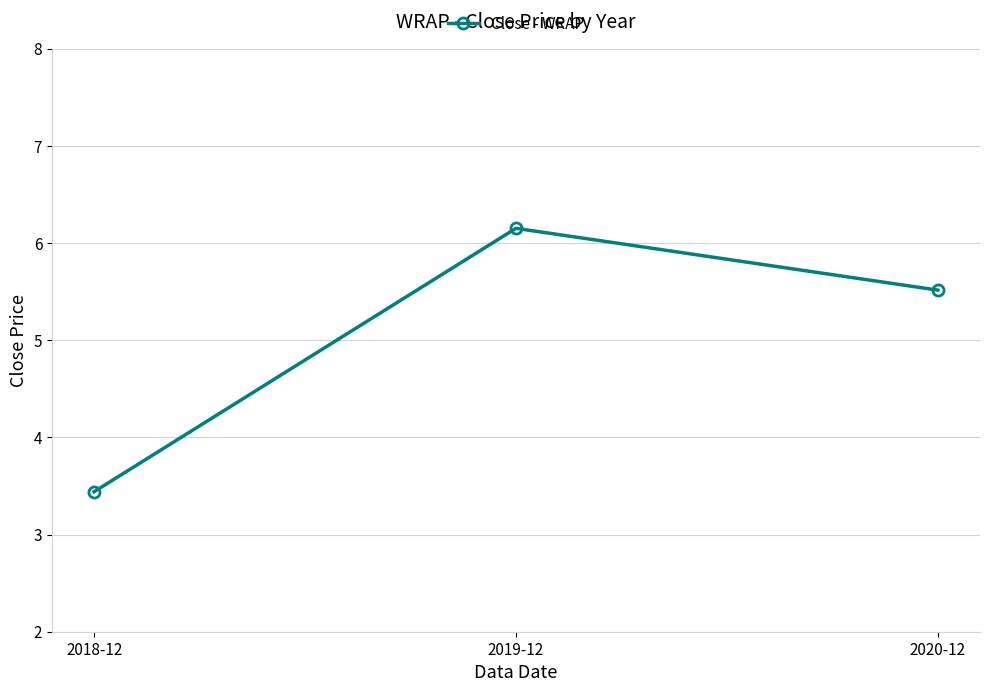

The value at 2019-12 is 1.7. True or false?

False